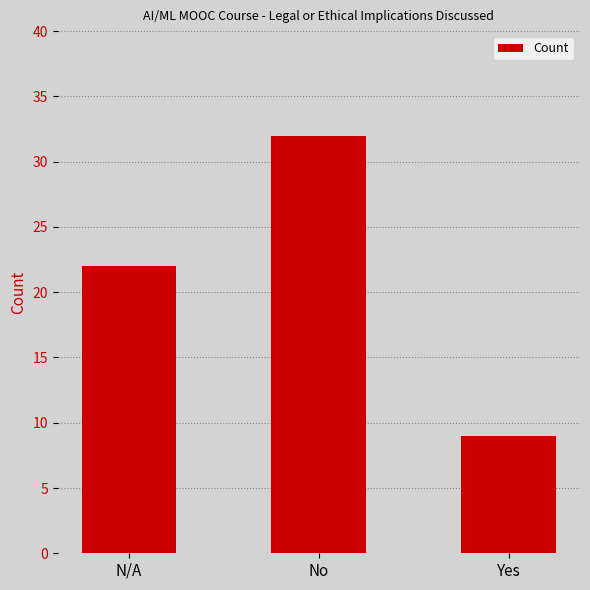

How many series are shown in this chart?

1